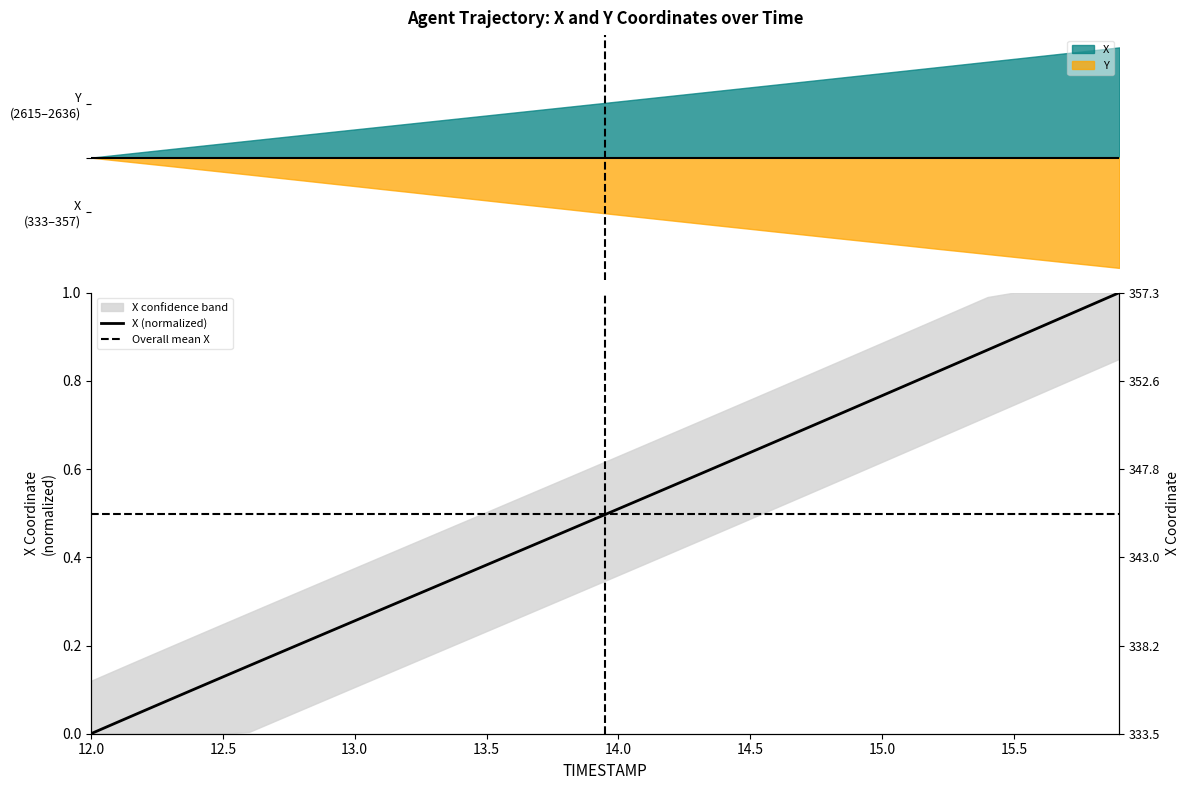

What is the label of the 24th point from the right?

13.6